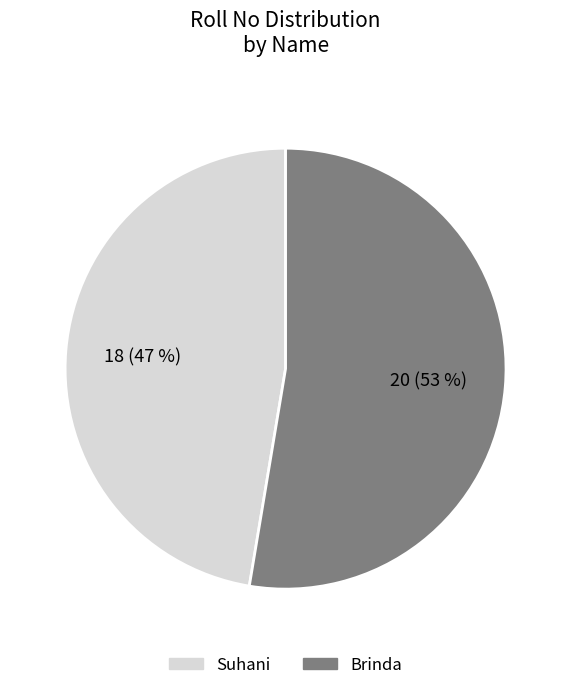

Is there a majority slice in this chart?

Yes